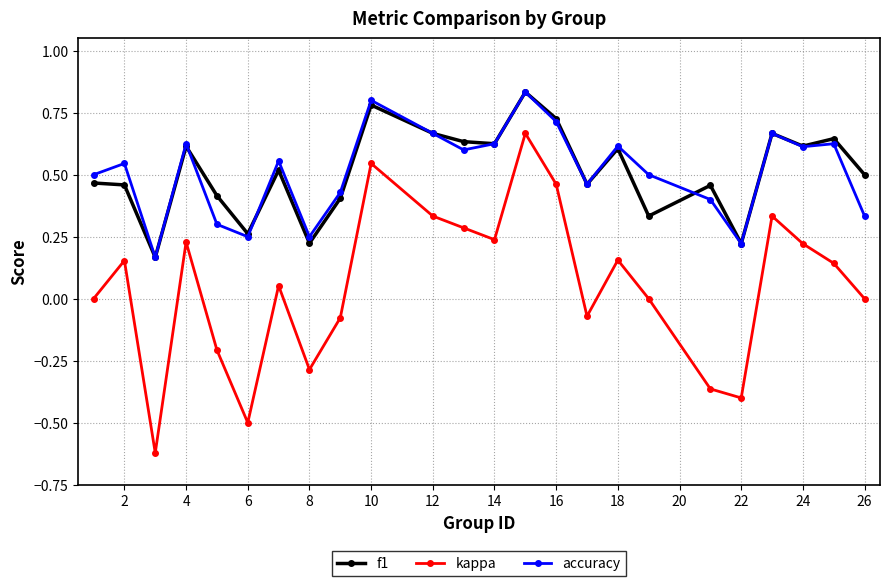

How many lines are shown in the chart?

3